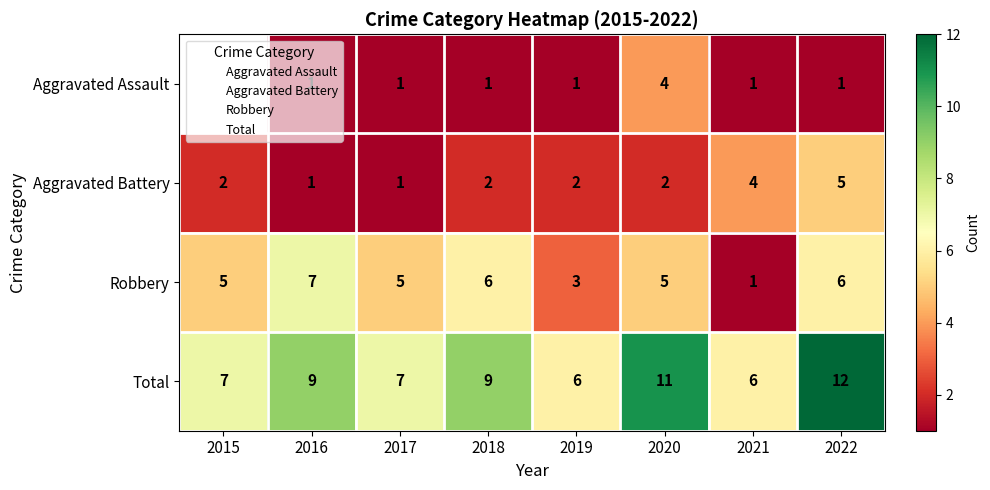

Is the value of Aggravated Assault at 2017 greater than the value of Total at 2020?

No